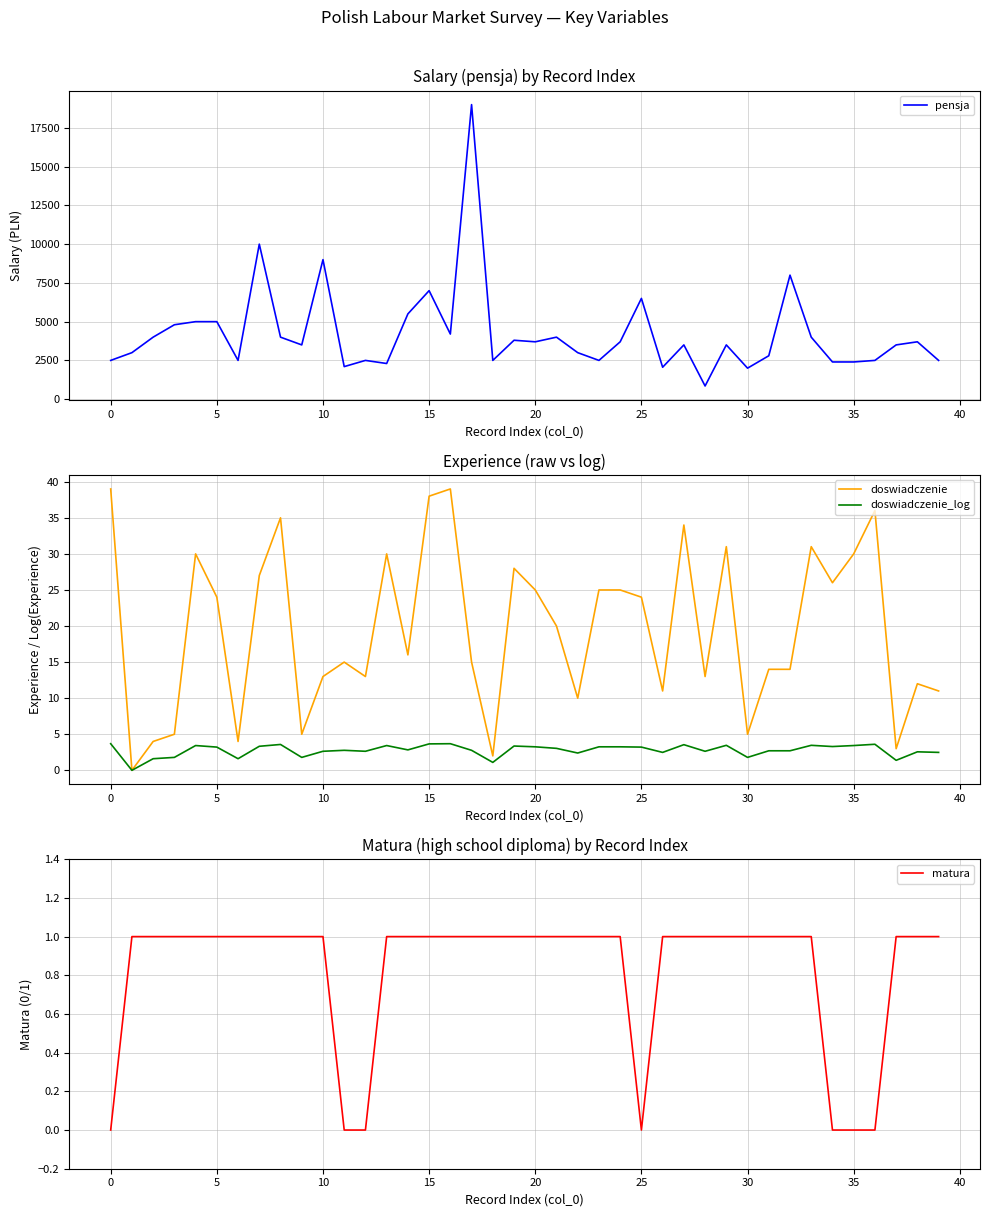

Which series has the largest total across all categories?

pensja